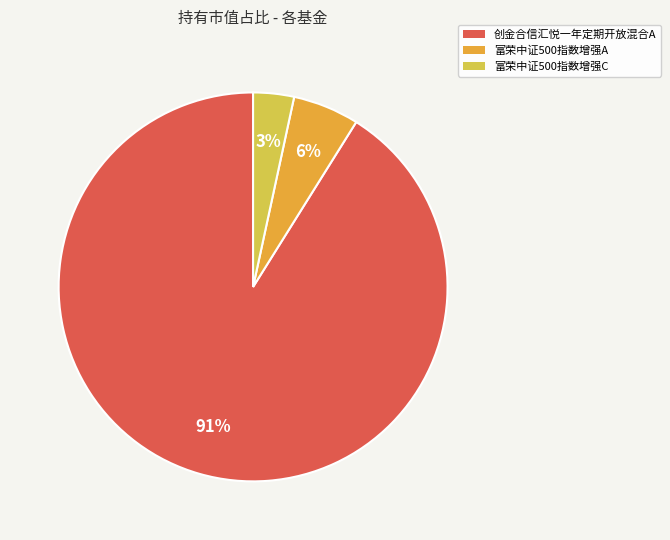

To the nearest percent, what is the difference between the largest and smallest slice percentages?

88%